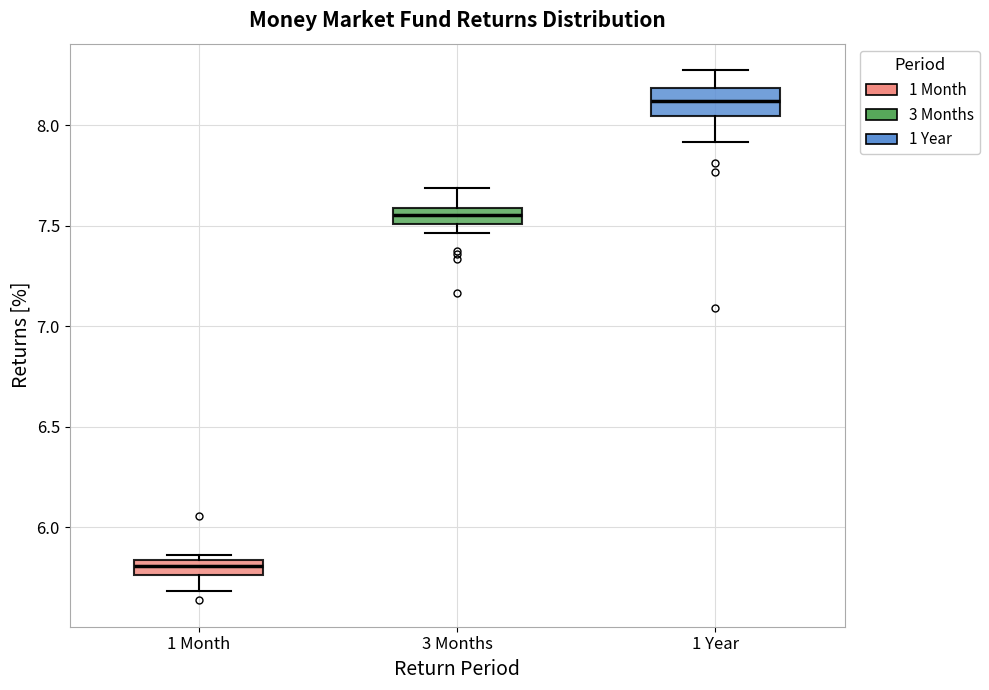

Where does the upper whisker of the box for 3 Months end on the y-axis? The values are not printed on the chart, so give them approximately, as read against the axis.

7.70